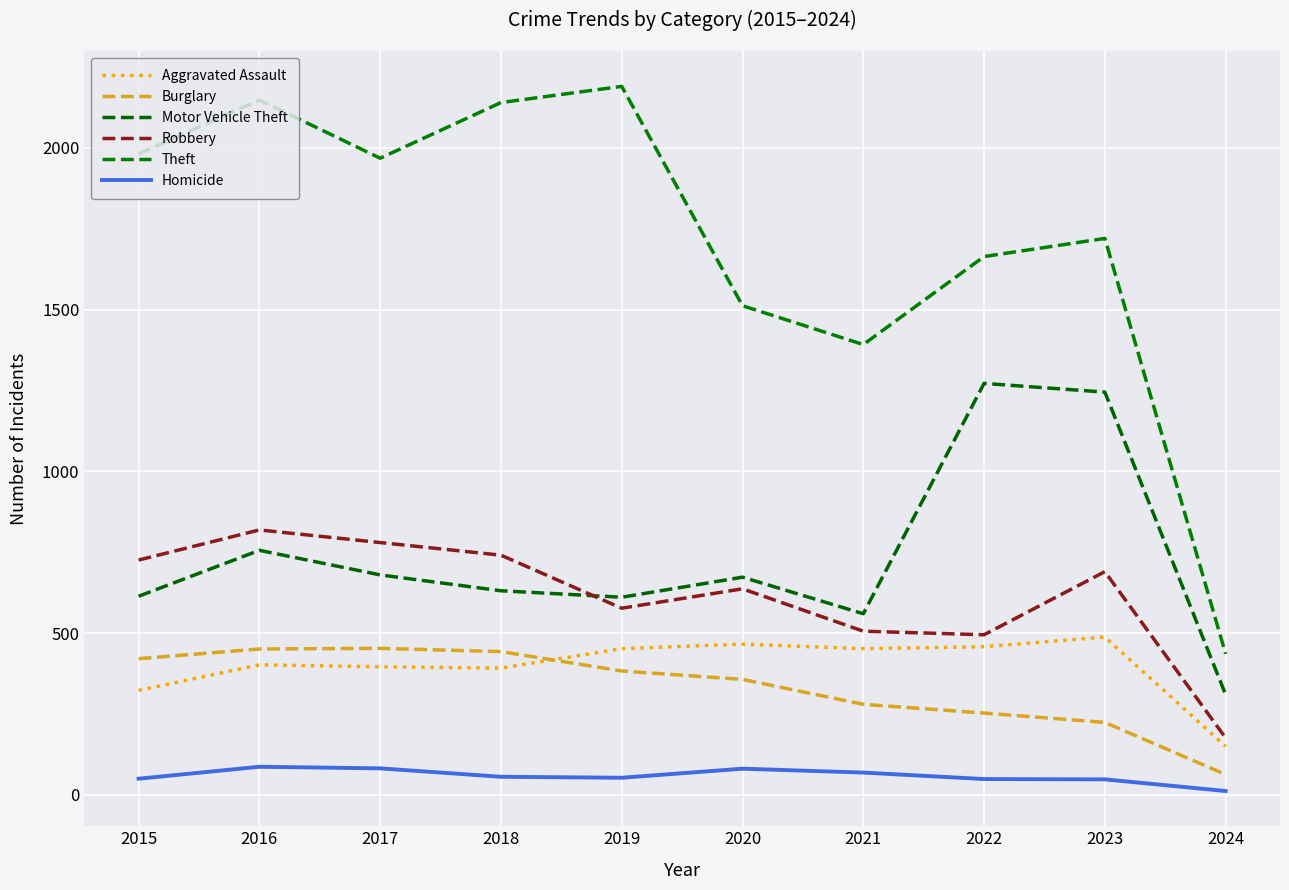

Does the chart display data point markers on the line(s)?

No